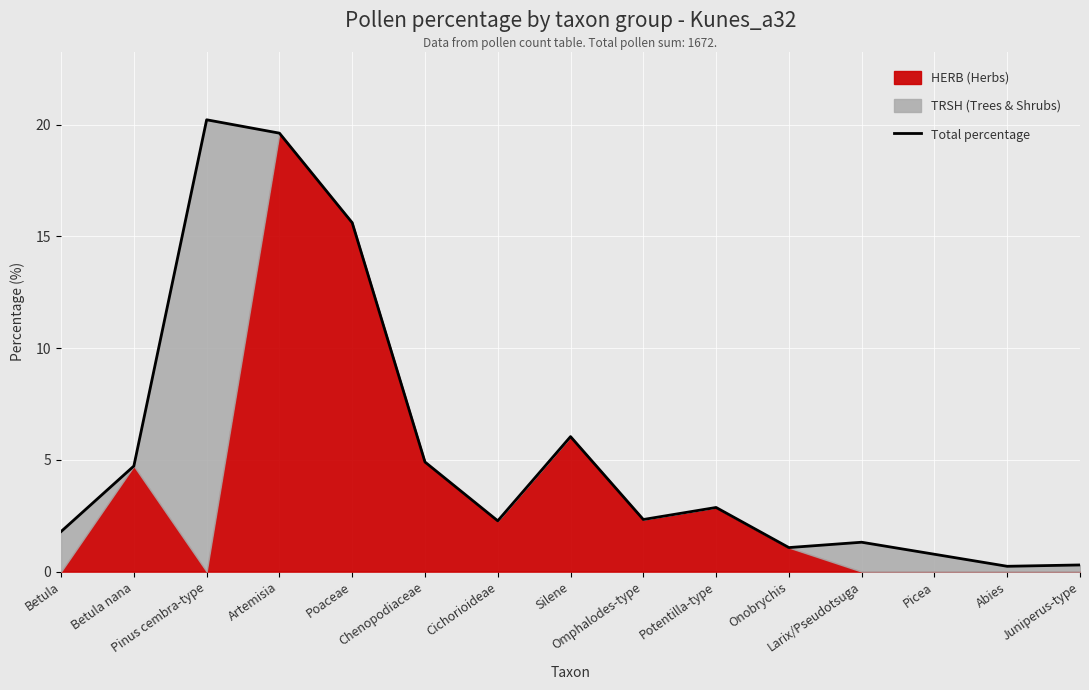

Which label corresponds to the smallest value in the chart?

Abies